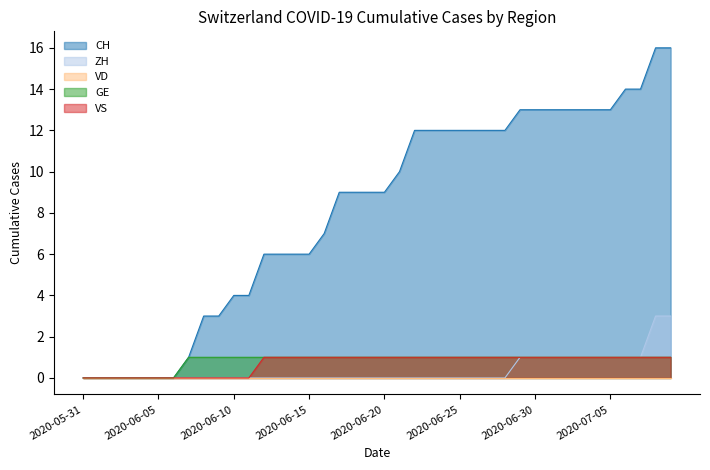

The VS series shows 0 at 2020-06-03. True or false?

True